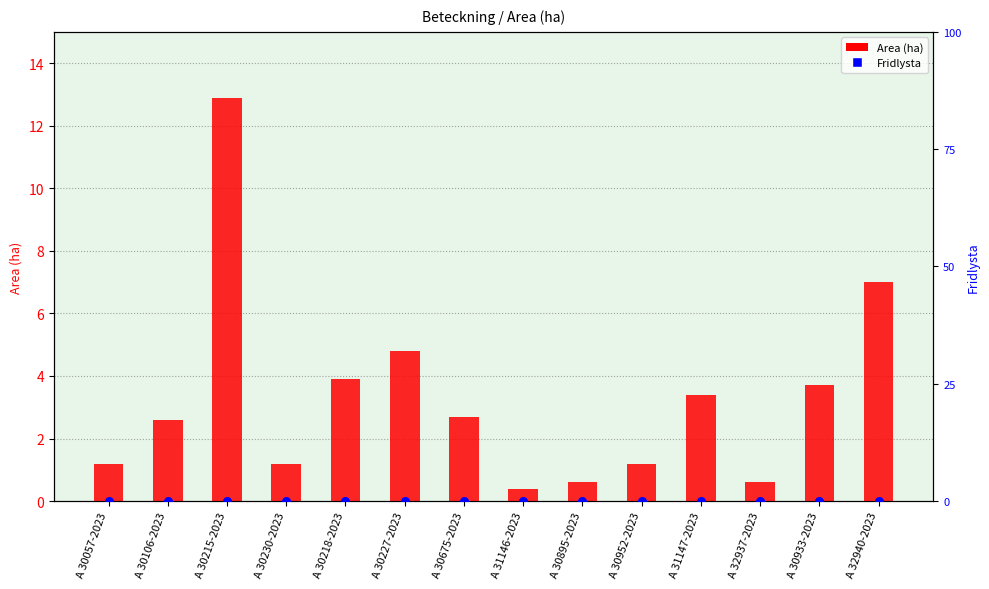

Which series reaches the minimum Y coordinate?

Fridlysta